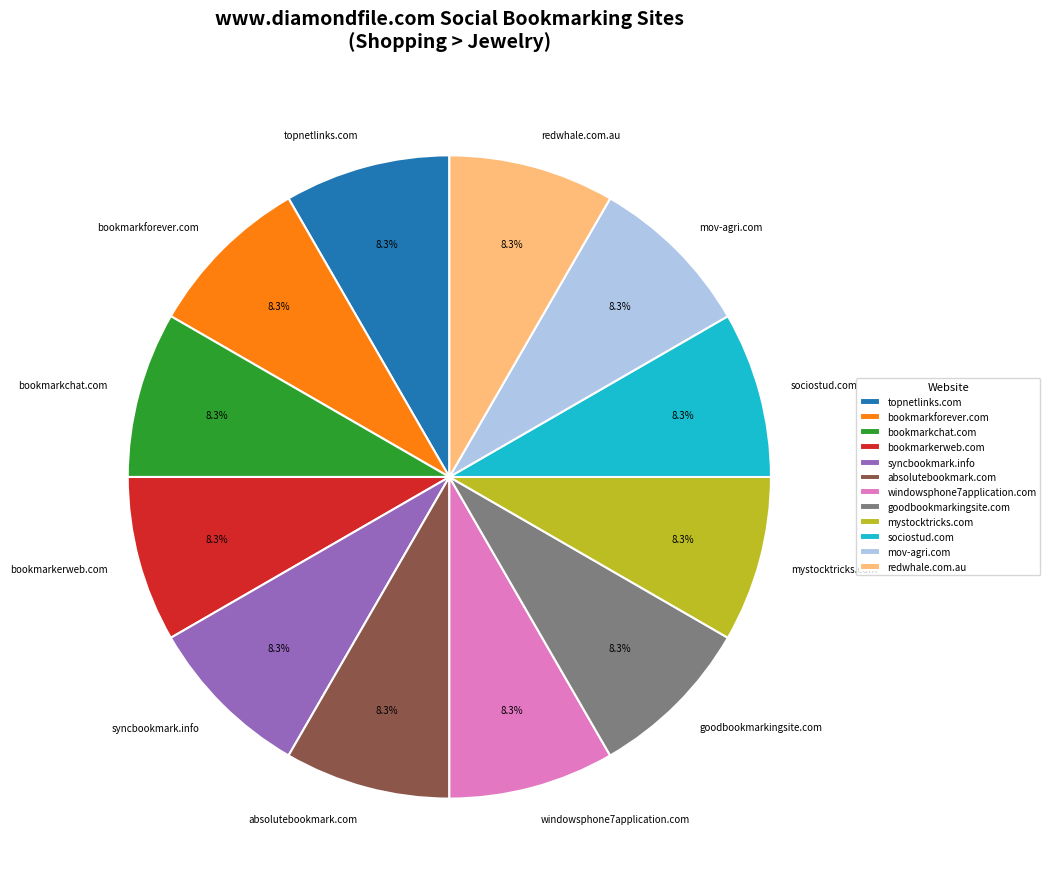

Does any single category account for the majority?

No